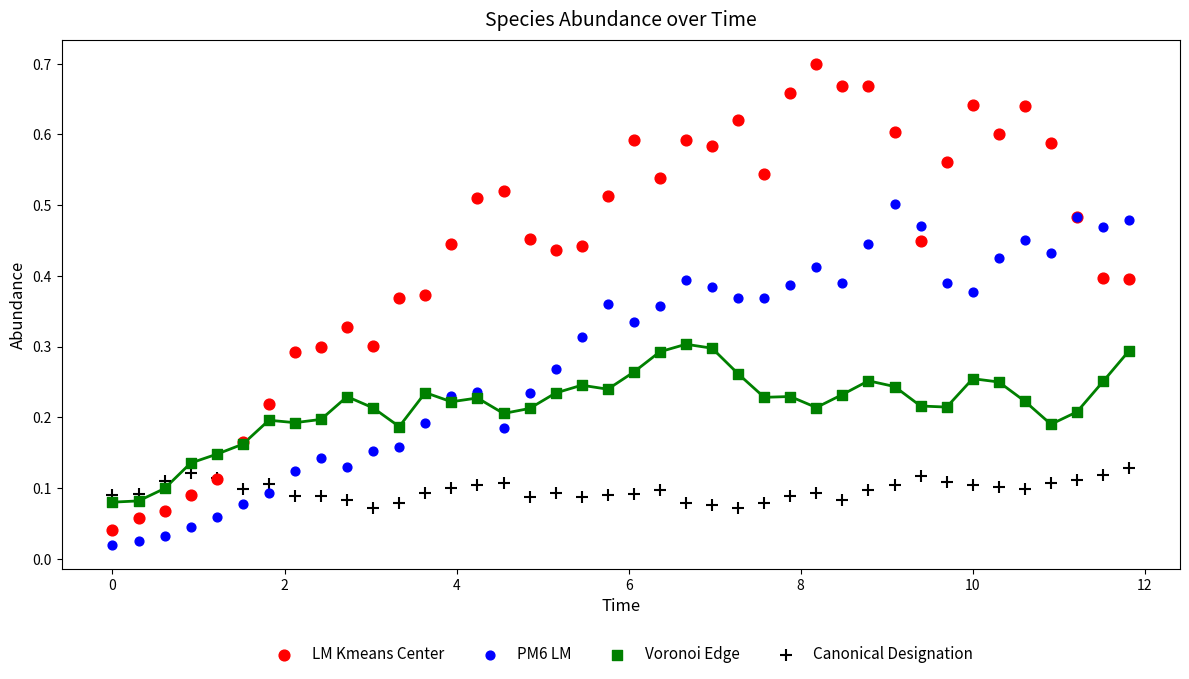

Which series has the largest Y range (max minus min)?

LM Kmeans Center